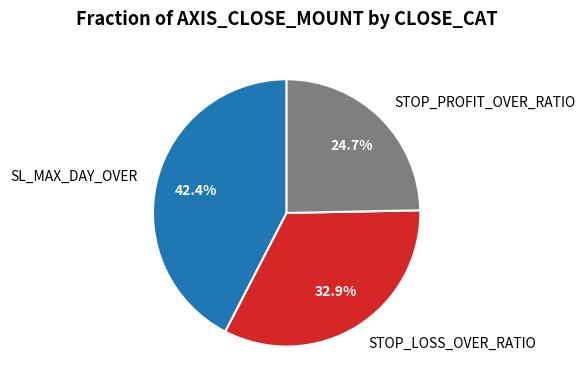

Rank the categories by value from highest to lowest.

SL_MAX_DAY_OVER, STOP_LOSS_OVER_RATIO, STOP_PROFIT_OVER_RATIO